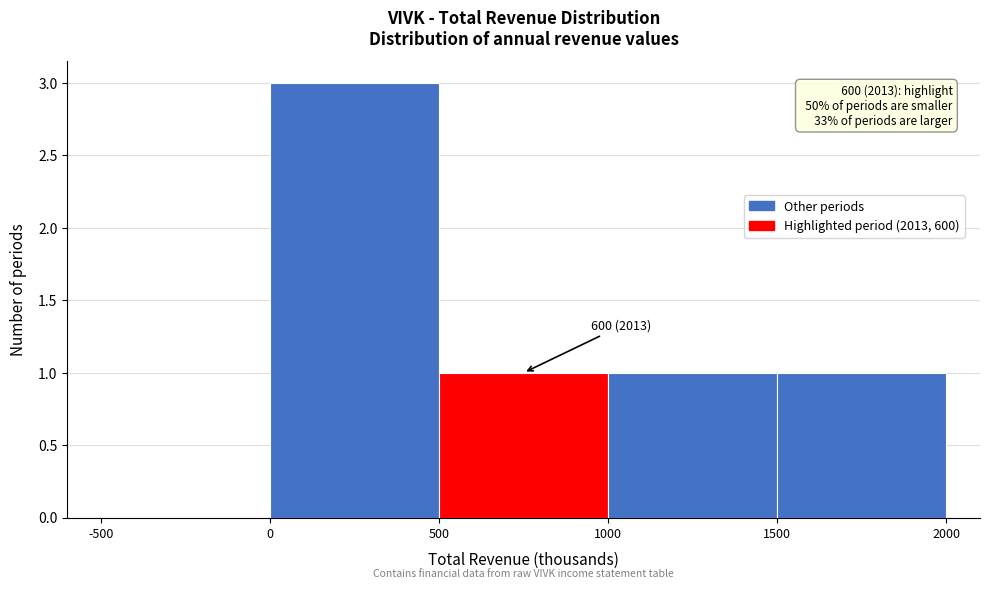

Over which range of the x-axis is the bar tallest?

0 to 500